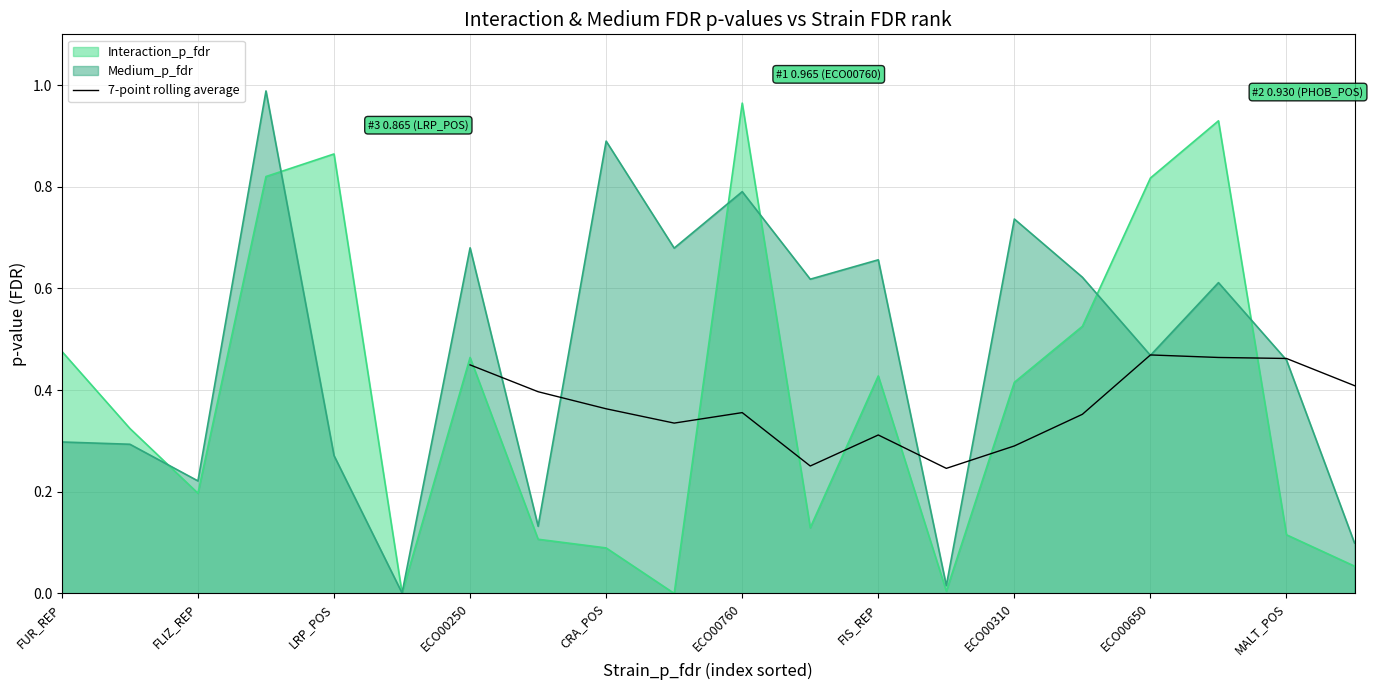

The value of 7-point rolling average at CRA_POS is 0.1. True or false?

False